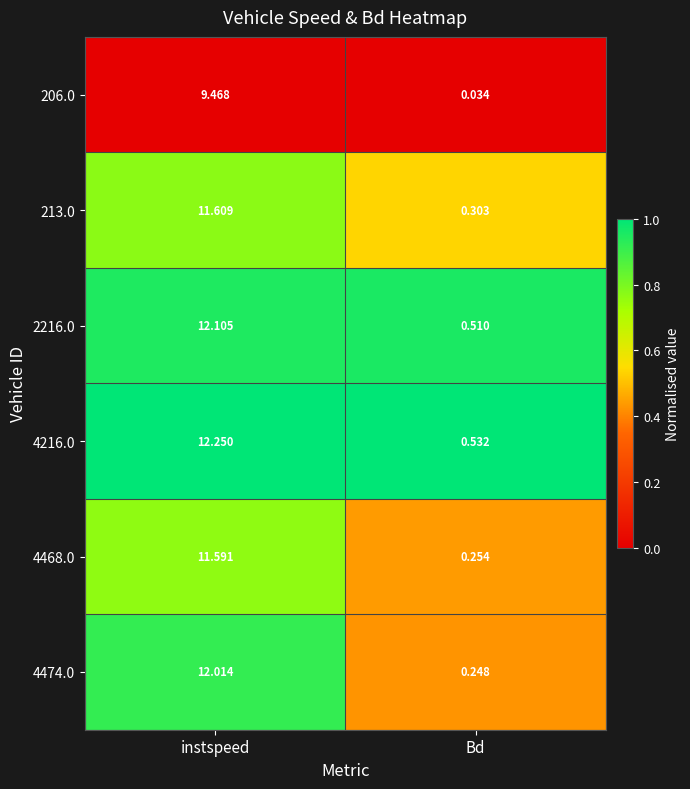

Where does the 4468.0 series first go above 11?

instspeed